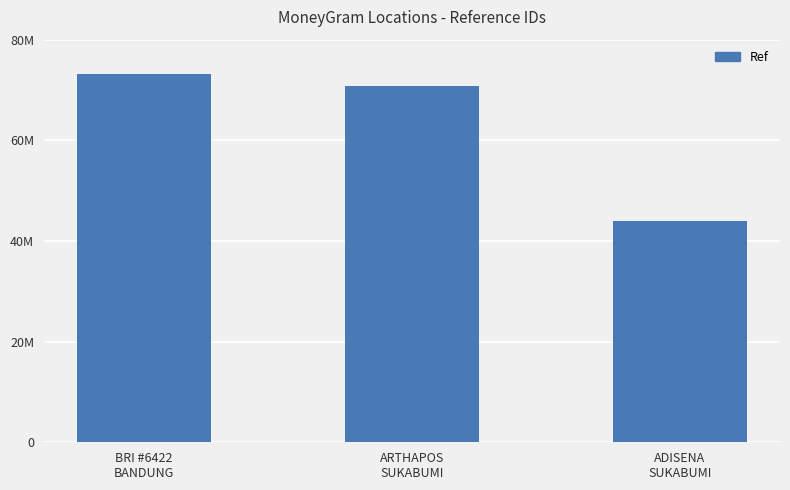

Are the bars horizontal?

No